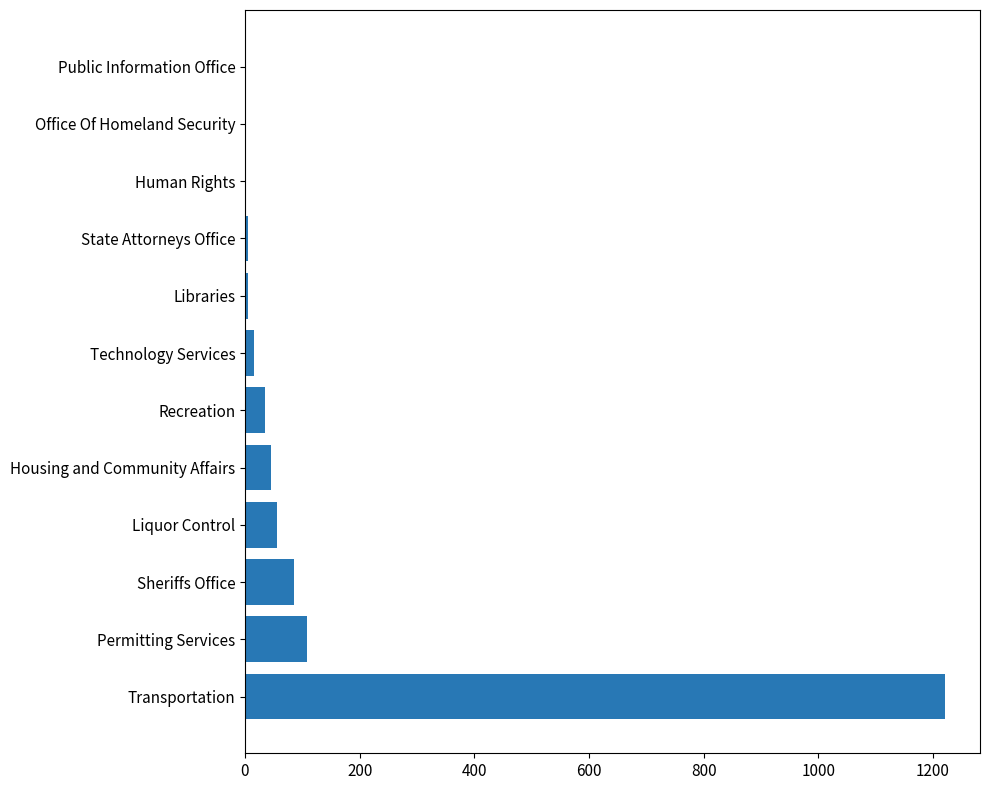

What value does the data have at Transportation?

1221